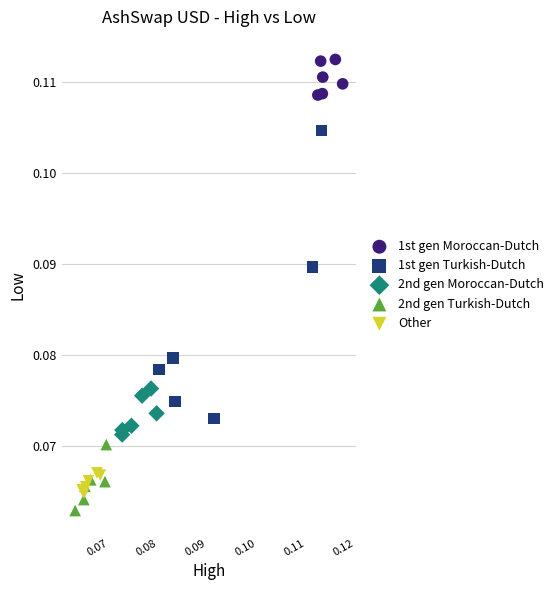

Which series reaches the maximum Y coordinate?

1st gen Moroccan-Dutch